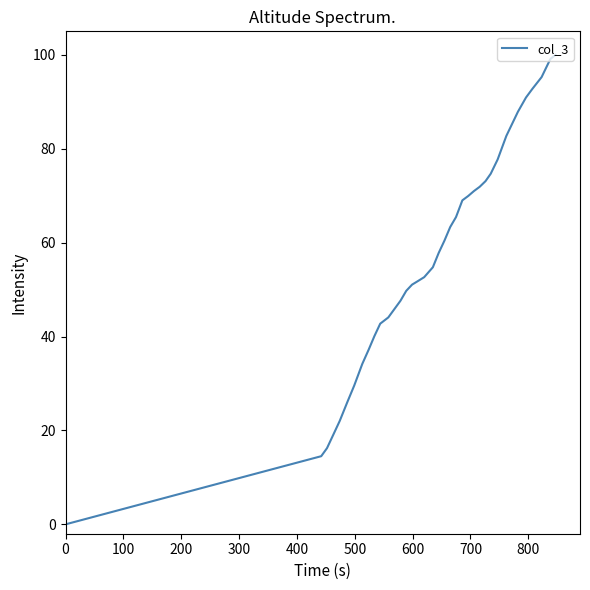

What is the maximum value shown in the chart?

100.0